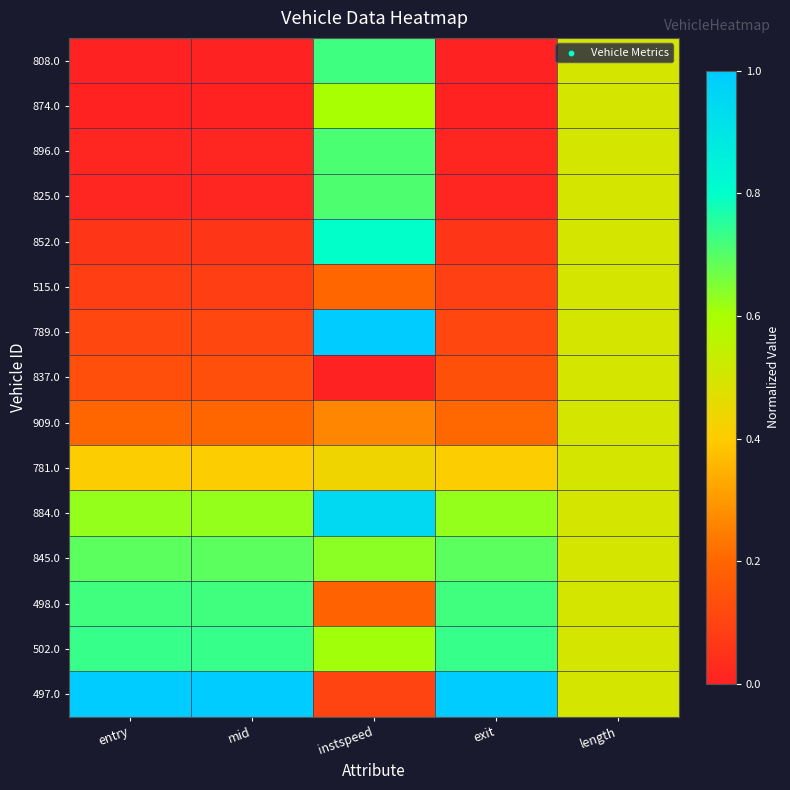

At how many categories does at least one series exceed 0?

5